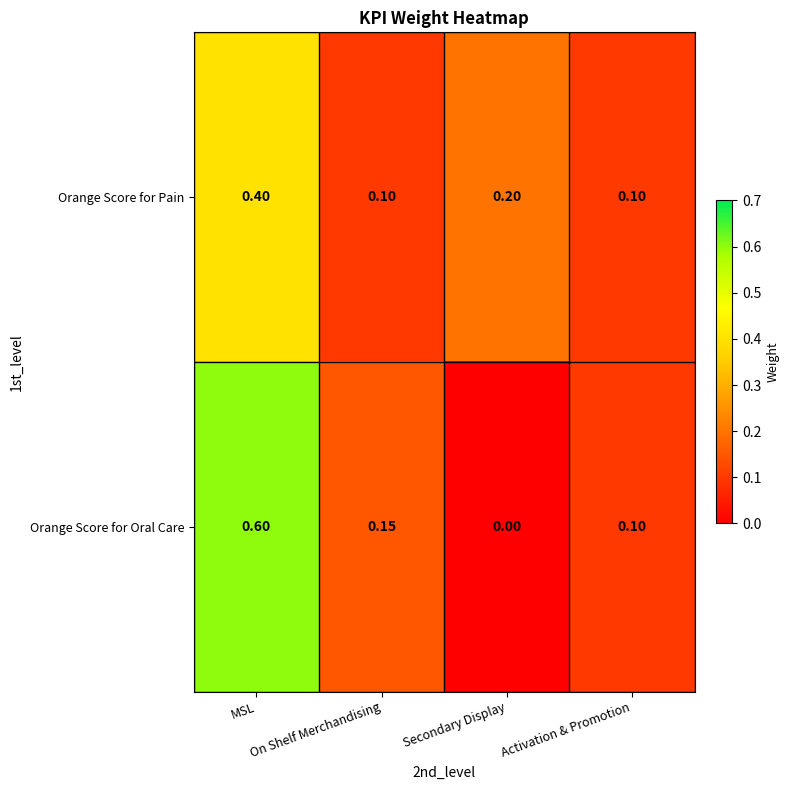

List the series in order of their overall mean, highest first.

Orange Score for Oral Care, Orange Score for Pain